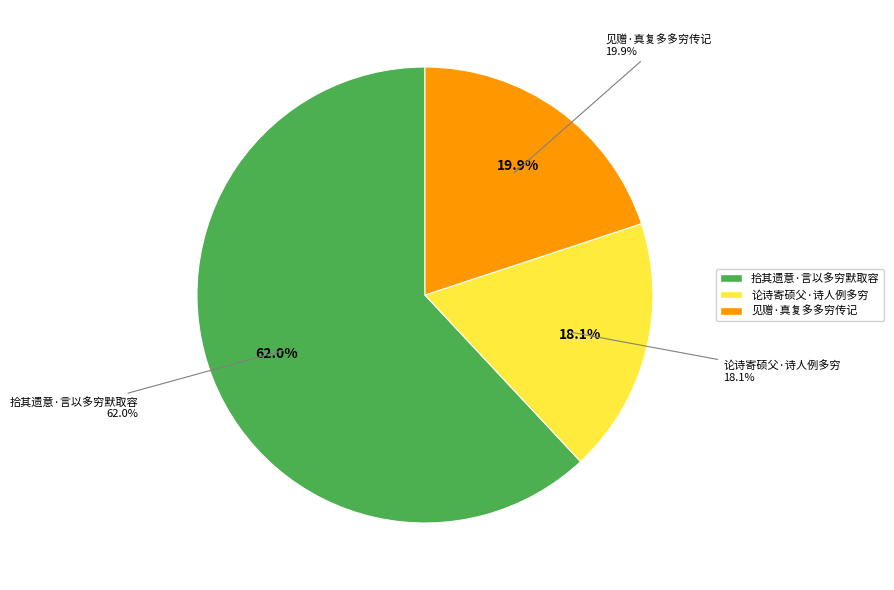

What is the total percentage of 论诗寄硕父·诗人例多穷 and 见赠·真复多多穷传记?

38.0%